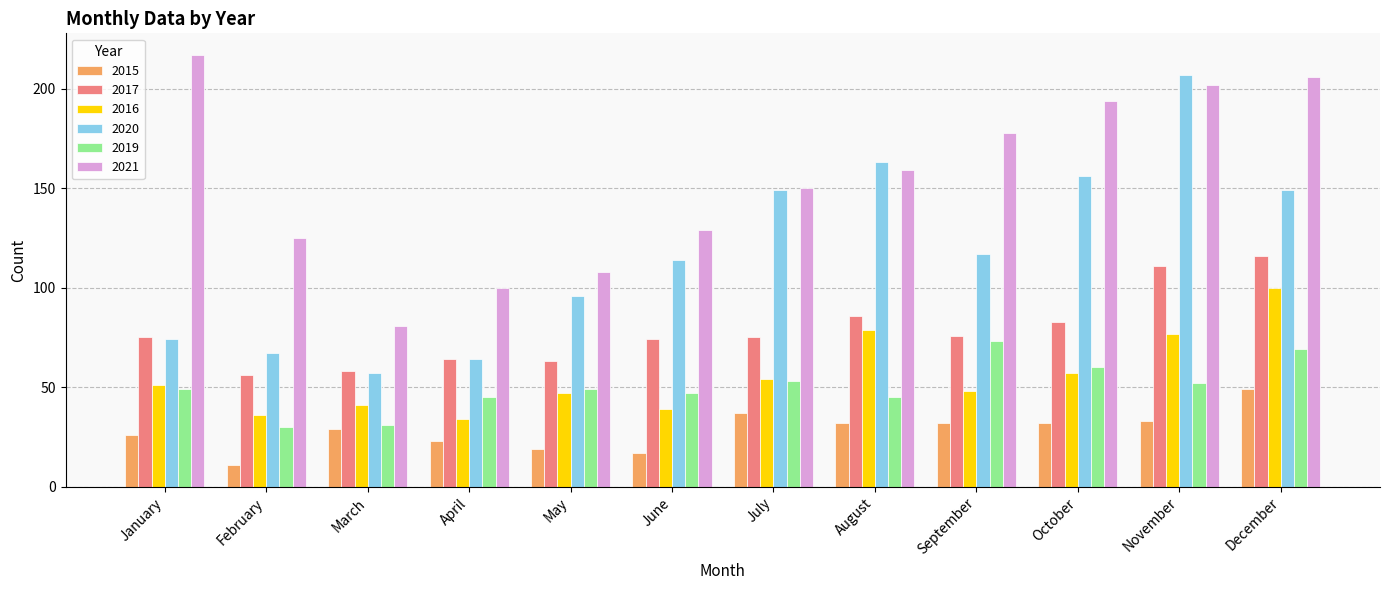

Is it true that 2019 equals 31 at June?

False